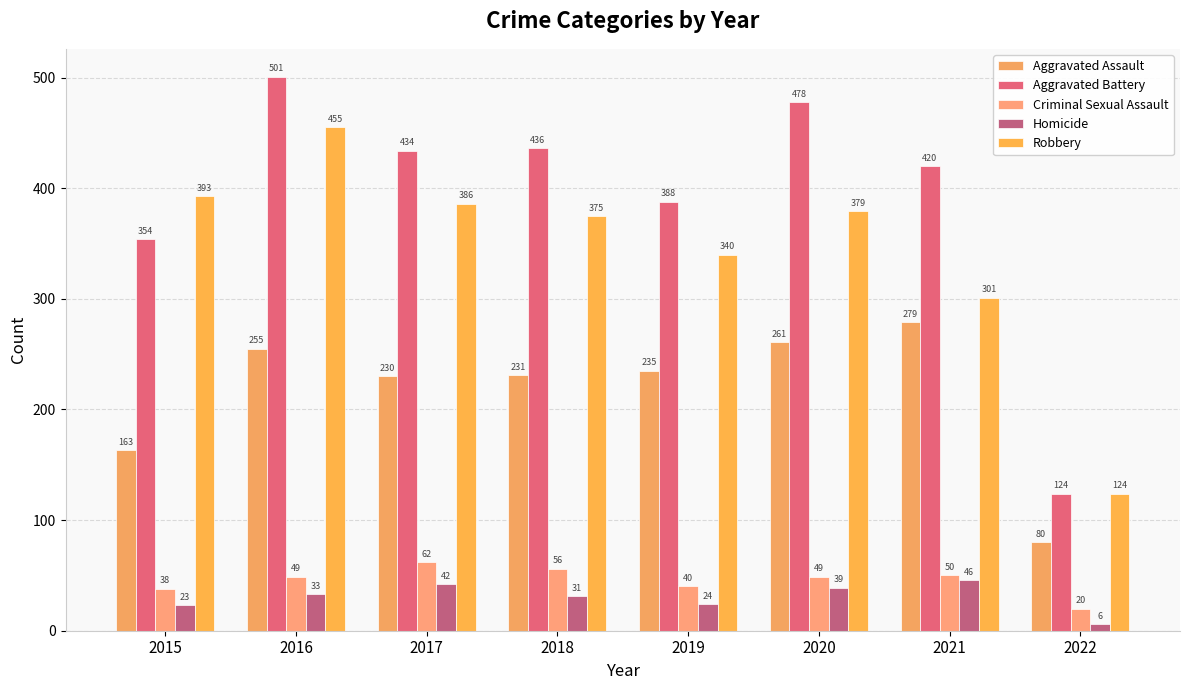

Reading left to right, transcribe all the data shown in this chart.

Aggravated Assault: 2015=163	2016=255	2017=230	2018=231	2019=235	2020=261	2021=279	2022=80
Aggravated Battery: 2015=354	2016=501	2017=434	2018=436	2019=388	2020=478	2021=420	2022=124
Criminal Sexual Assault: 2015=38	2016=49	2017=62	2018=56	2019=40	2020=49	2021=50	2022=20
Homicide: 2015=23	2016=33	2017=42	2018=31	2019=24	2020=39	2021=46	2022=6
Robbery: 2015=393	2016=455	2017=386	2018=375	2019=340	2020=379	2021=301	2022=124